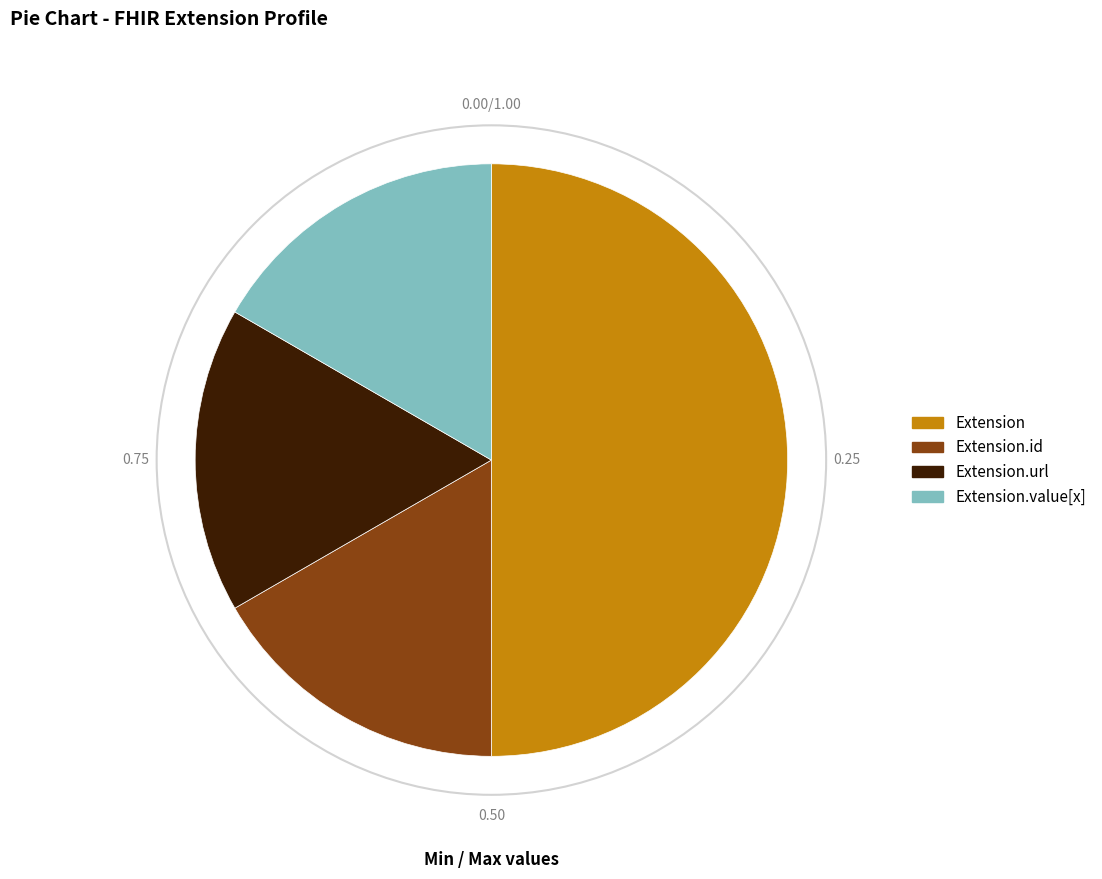

Which slice is the largest?

Extension